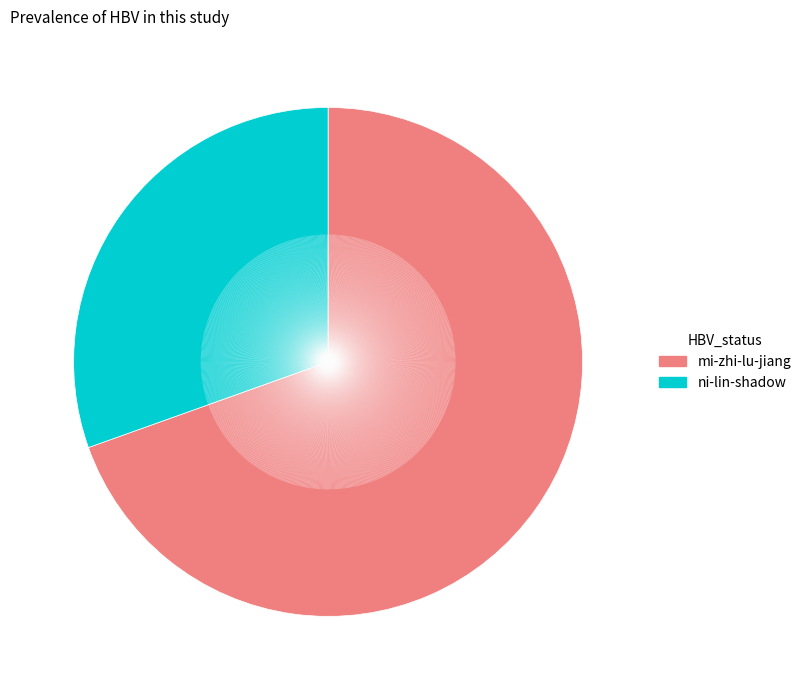

What is the ratio of the value at ni-lin-shadow to the value at mi-zhi-lu-jiang?

0.4